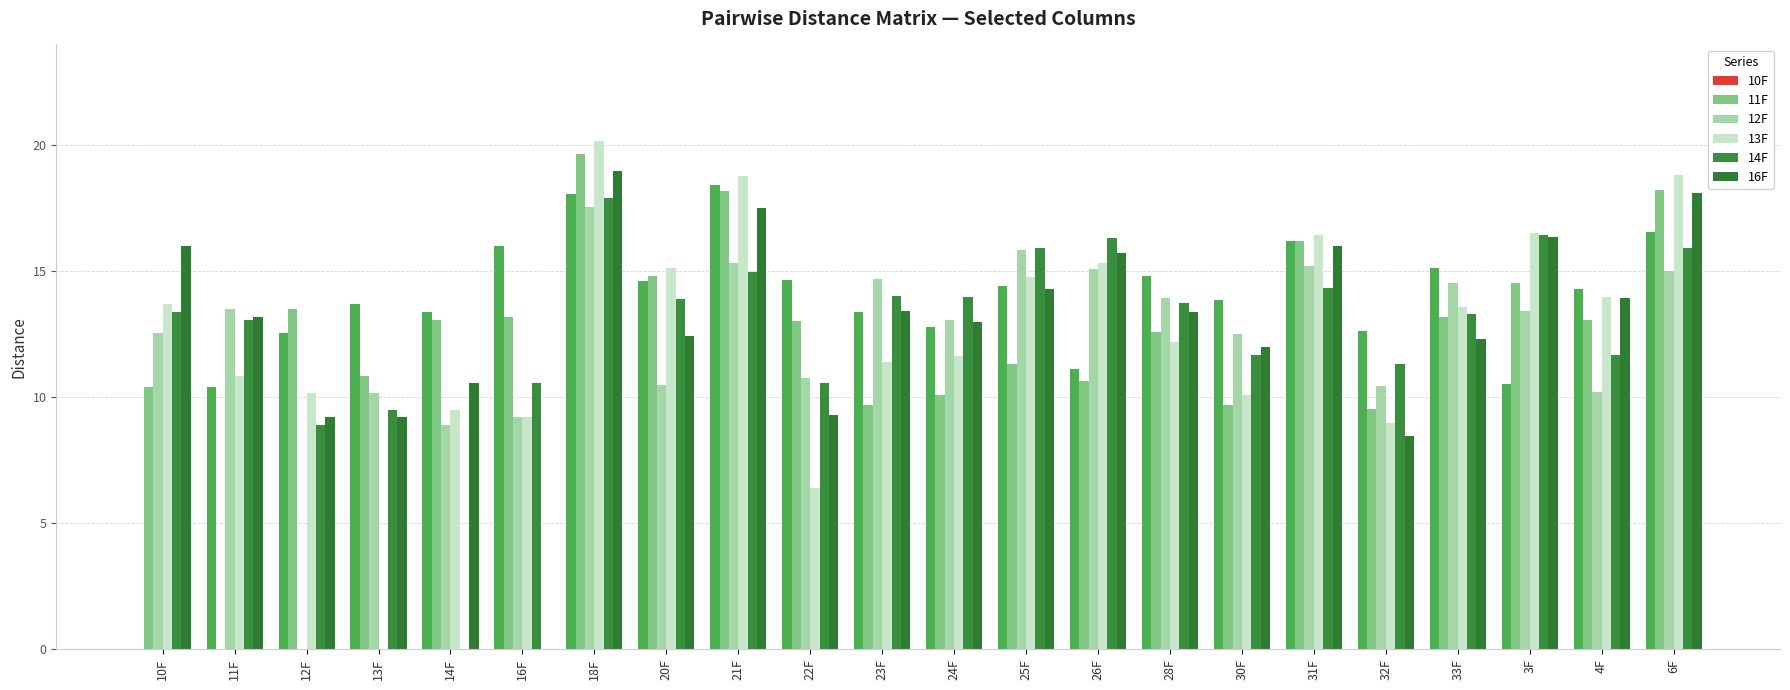

At which category is the sum across all series the highest?

18F